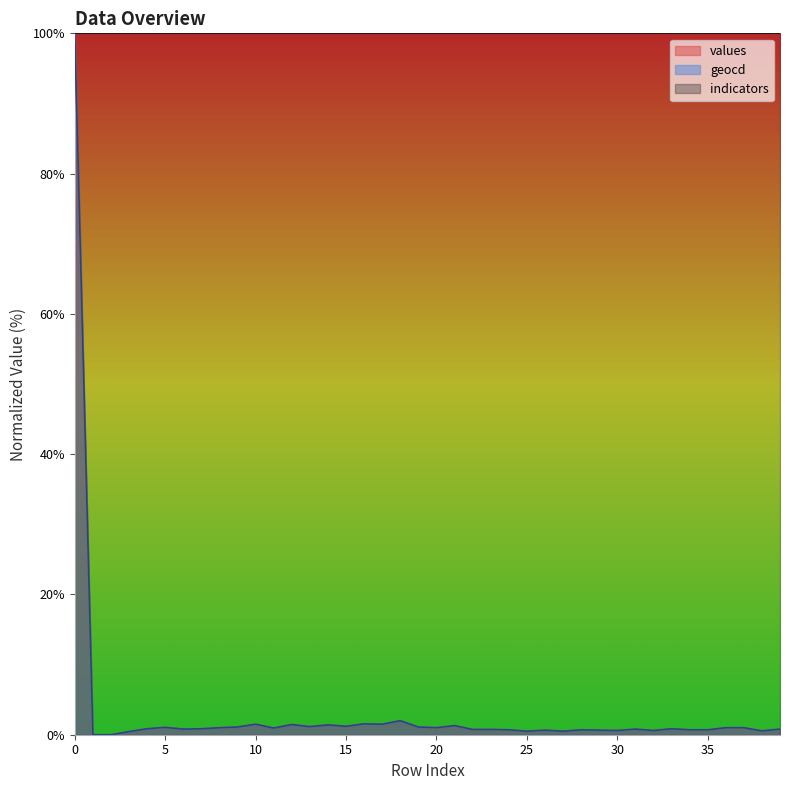

Read the values value at 25.

0.5